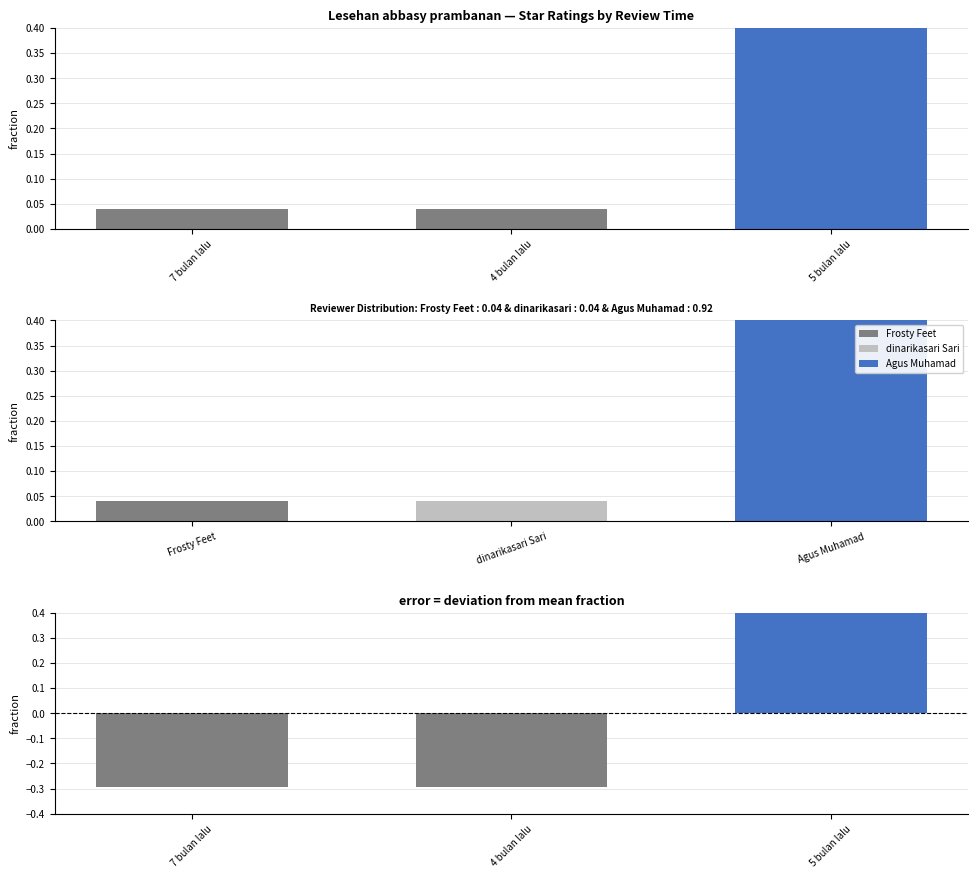

Is it true that STAR diff equals 0.6 at 5 bulan lalu?

True